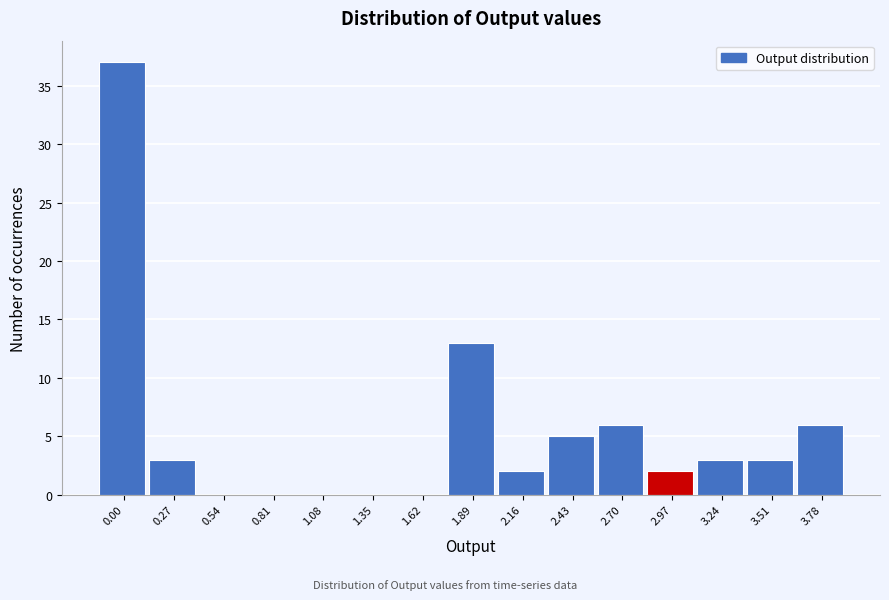

Reading left to right, list all the values displayed in this chart.

0.00=37	0.27=3	0.54=0	0.81=0	1.08=0	1.35=0	1.62=0	1.89=13	2.16=2	2.43=5	2.70=6	2.97=2	3.24=3	3.51=3	3.78=6